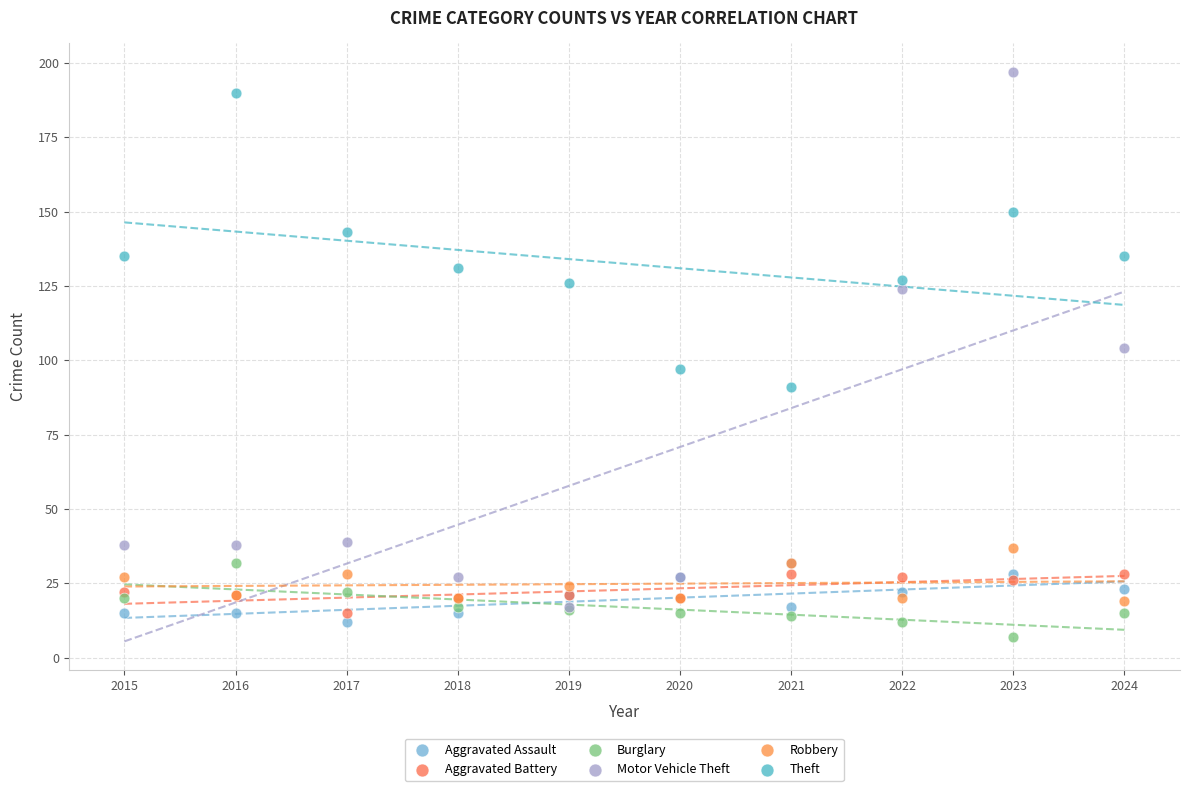

In the Motor Vehicle Theft series, what Y value is closest to 107?

104